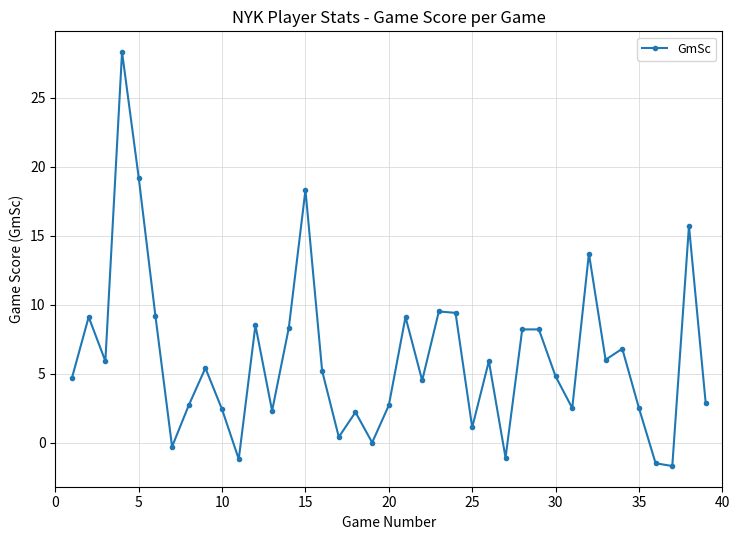

True or false: the data has more than 2 interior local peaks.

True